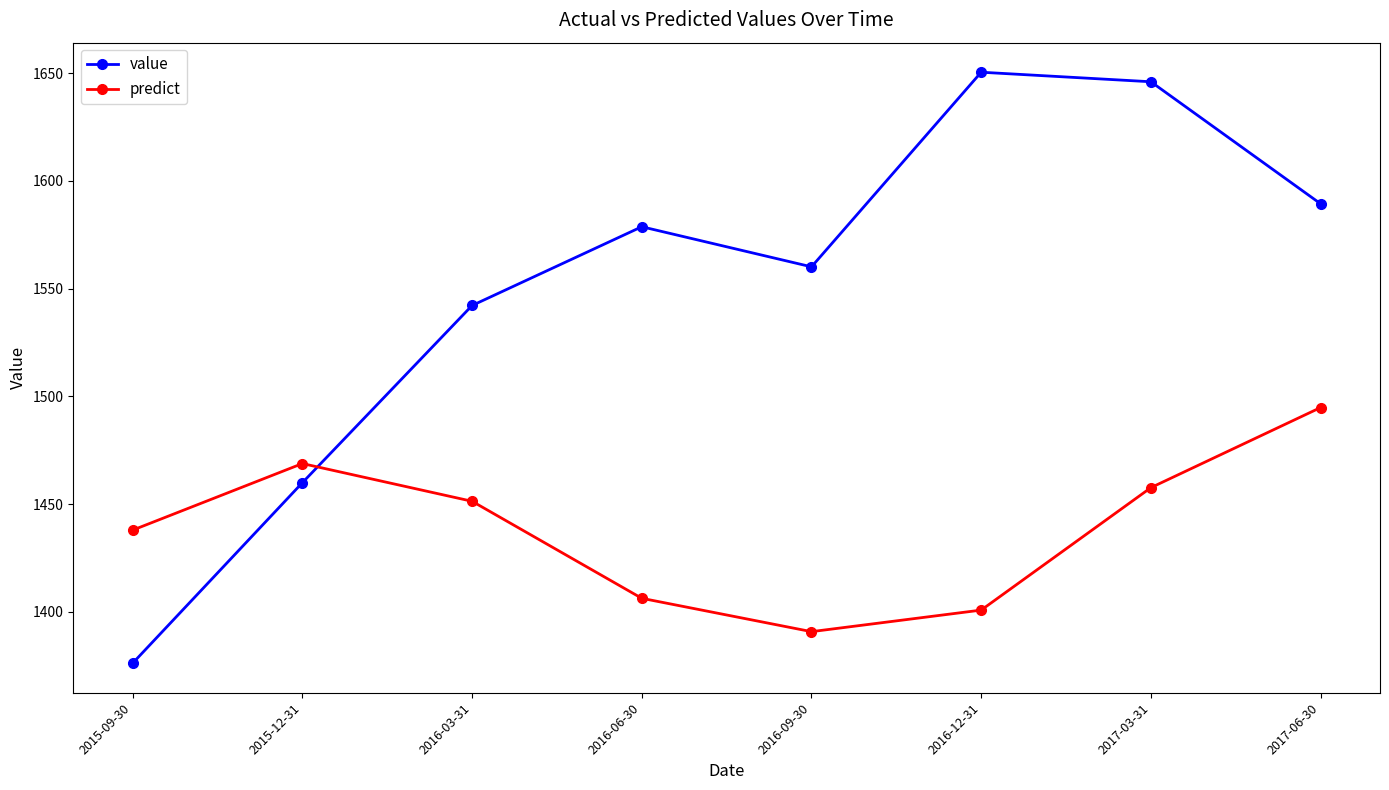

Is this an area chart (filled region under the line)?

No